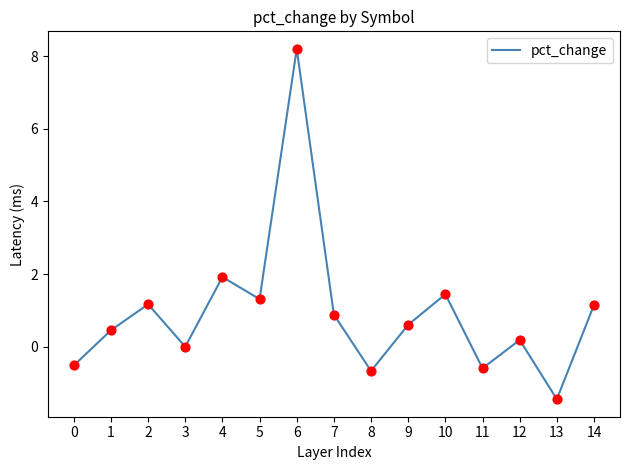

What is the change in value from 1 to 9?

+0.2